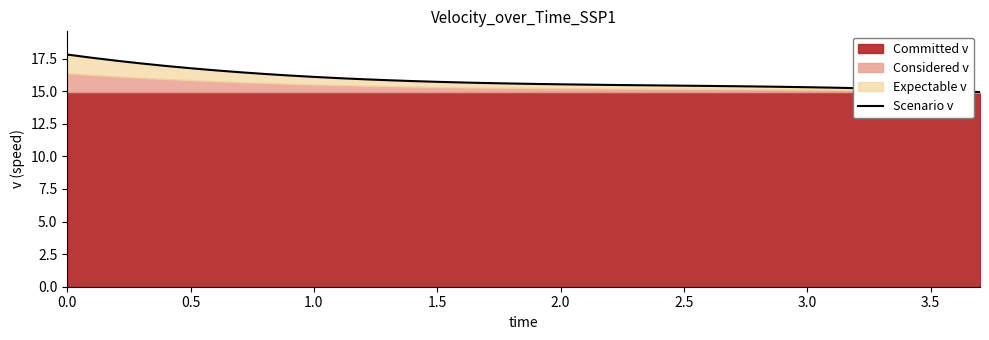

Count the number of categories in the chart.

38